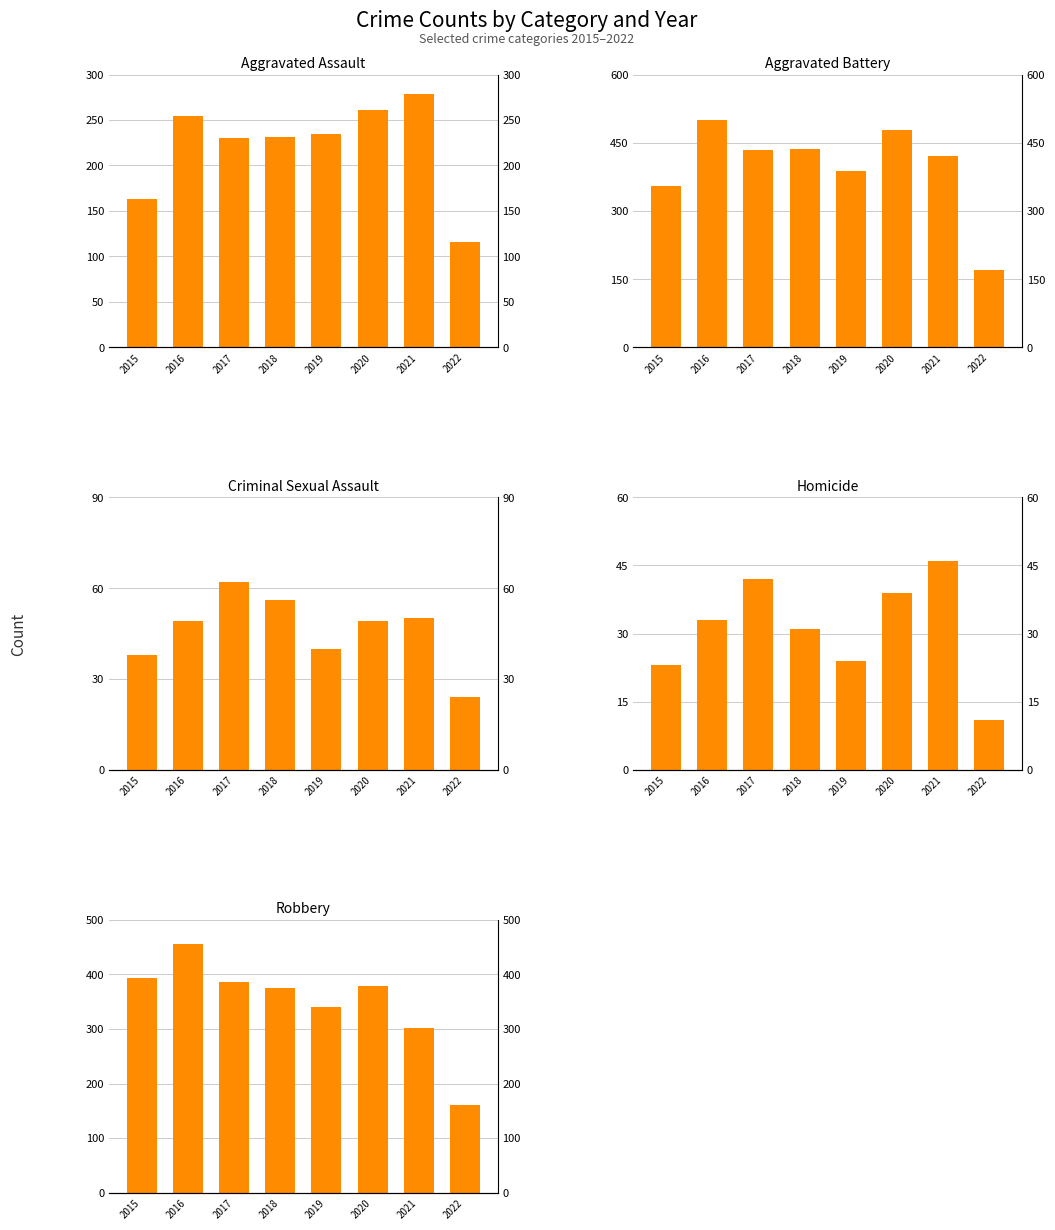

What is the difference between the second highest and second lowest values in the Homicide series?

19